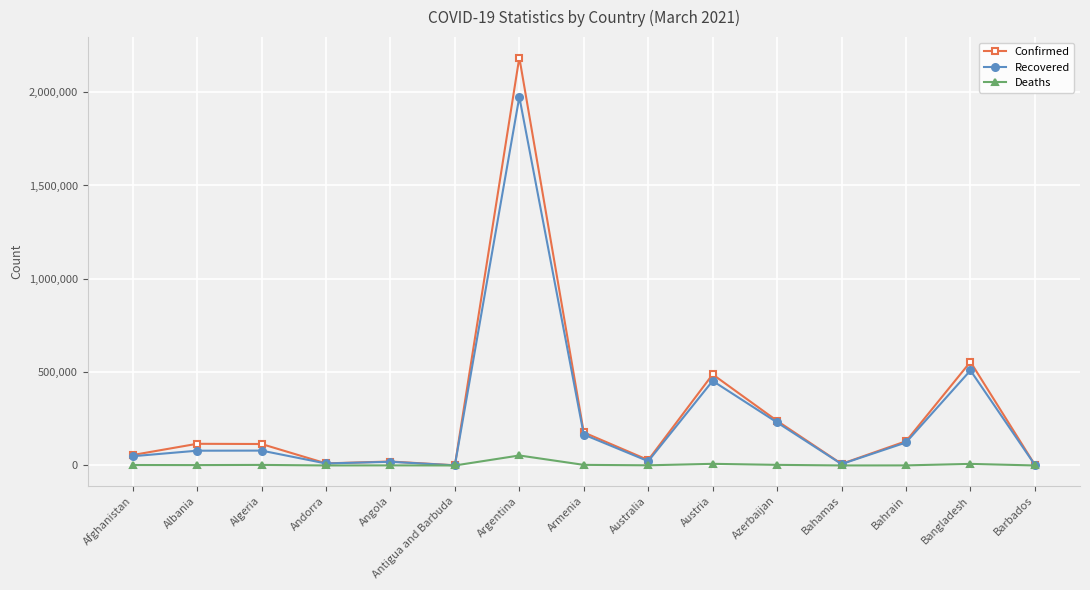

How many lines are shown in the chart?

3